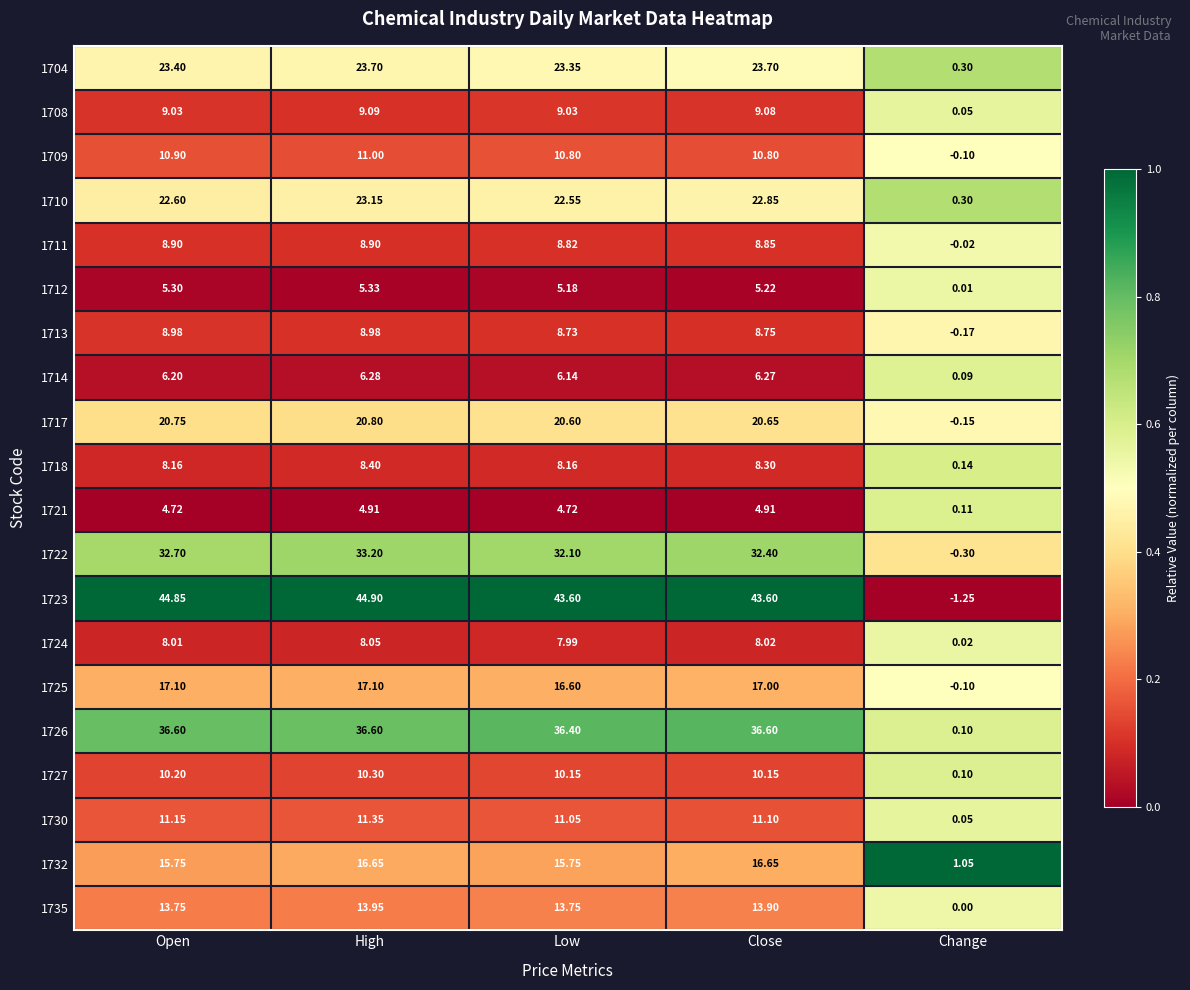

At which category does the chart reach its minimum across all series?

Change